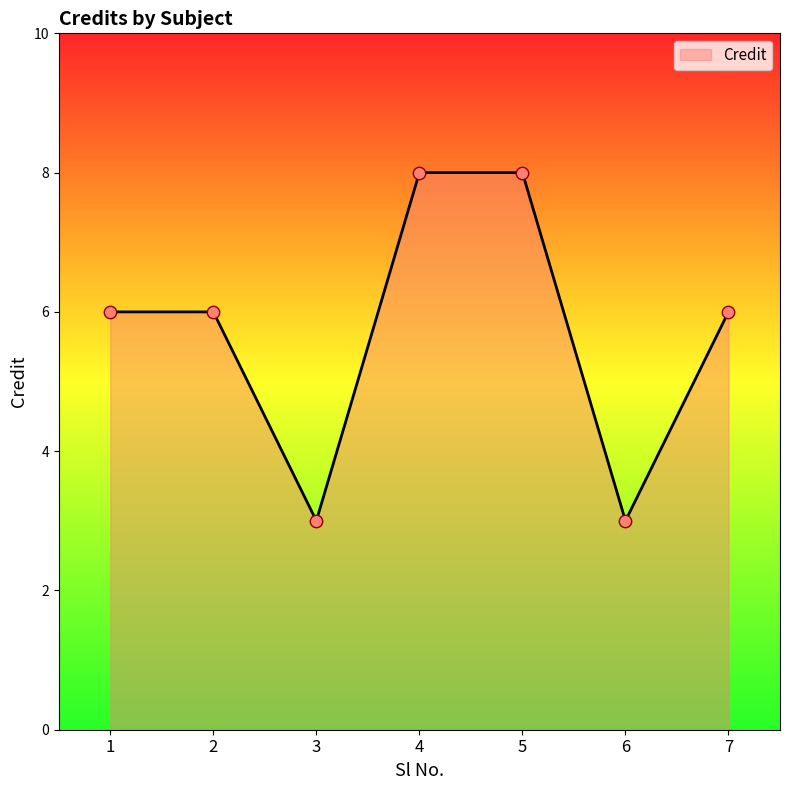

What is the change in value from 2 to 5?

+2